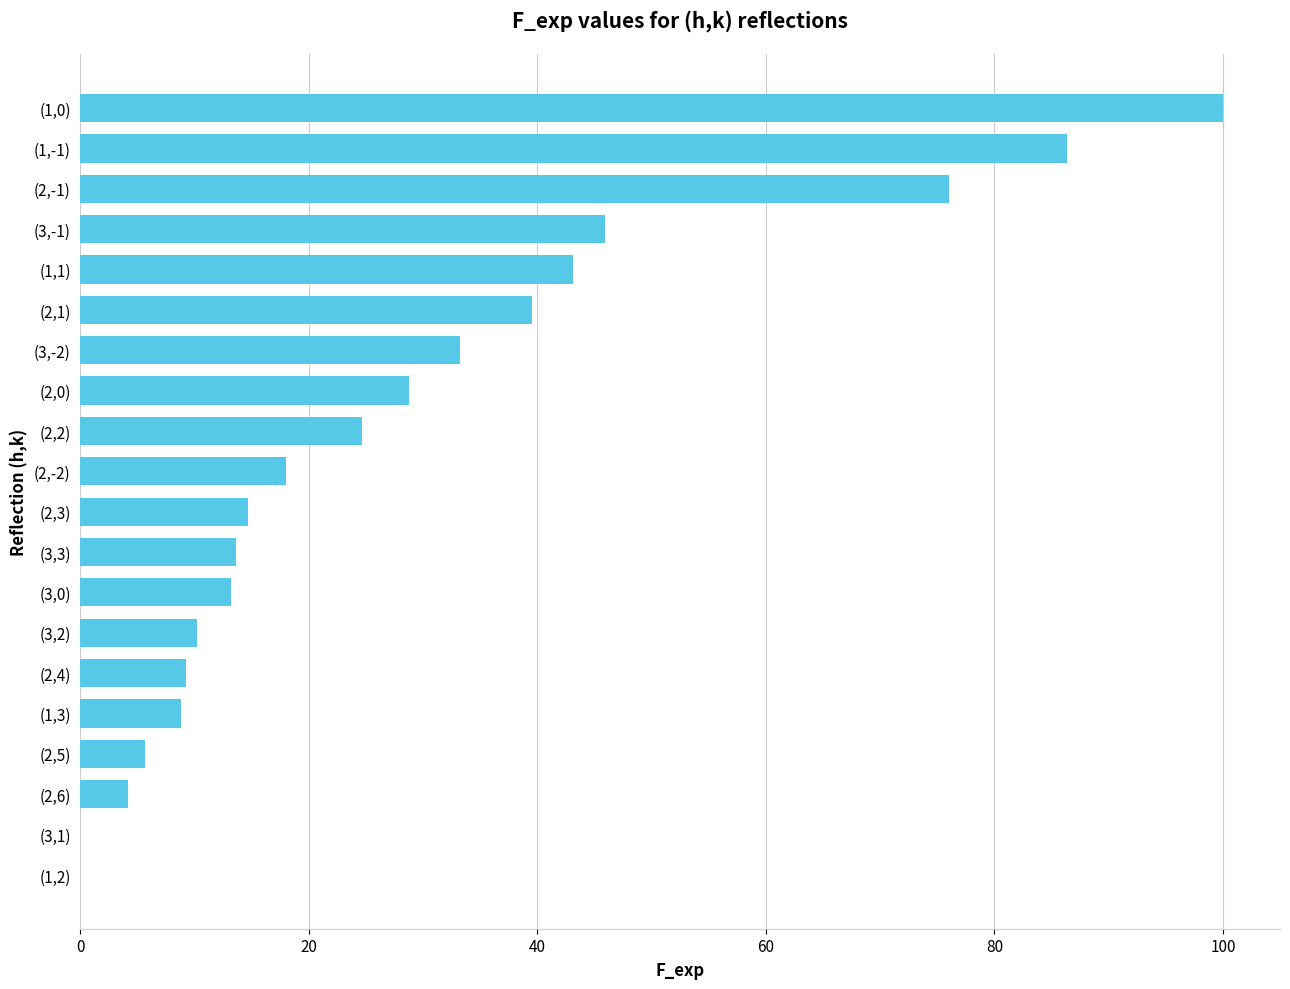

Where is the data nearest to the value 50?

(3,-1)